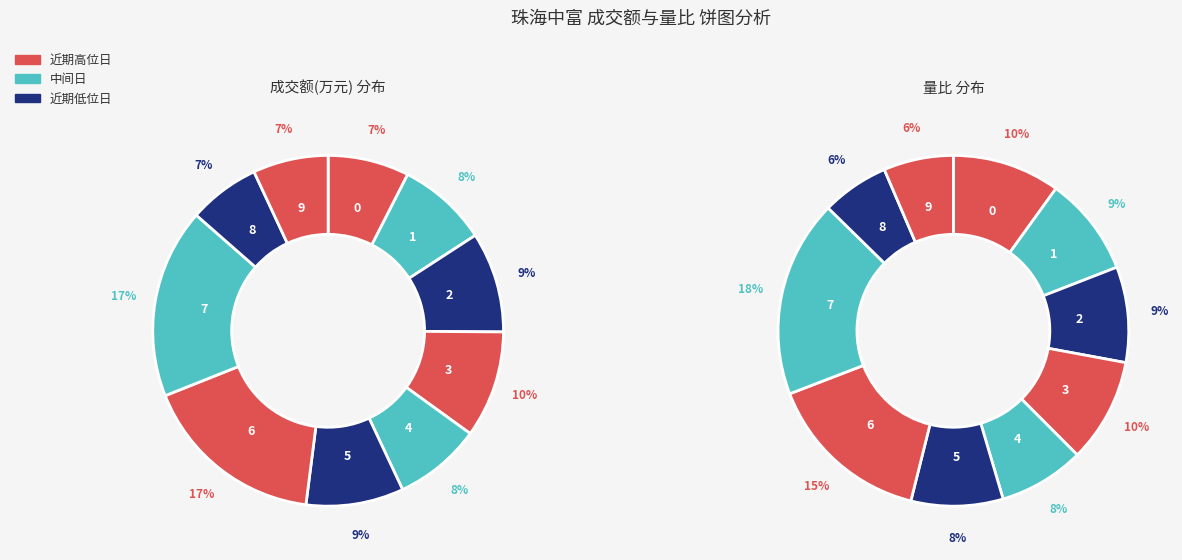

True or false: 2022-11-14 accounts for 29% of the total.

False